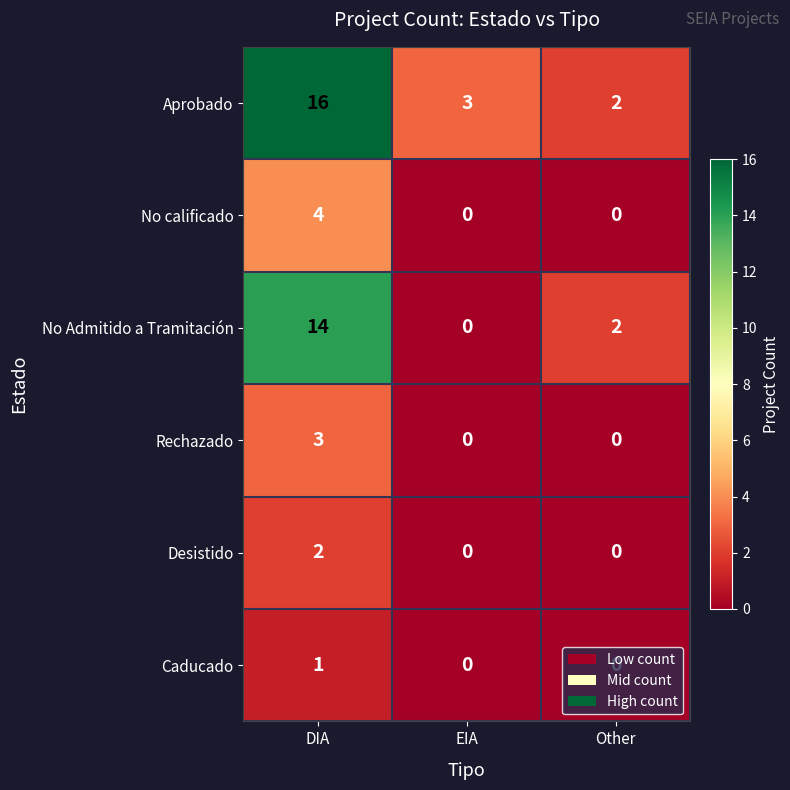

What is the sum of the No Admitido a Tramitación values at DIA and Other?

16